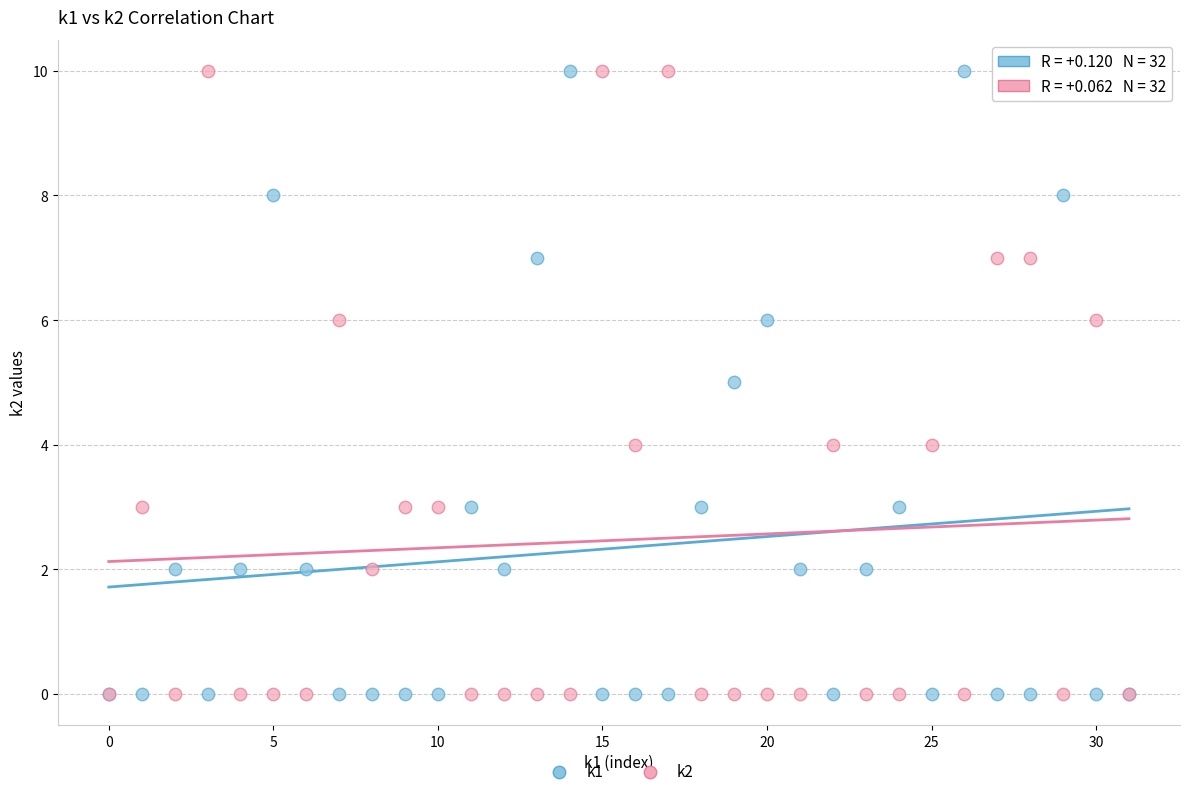

What are all the series names shown in the legend?

k1, k2